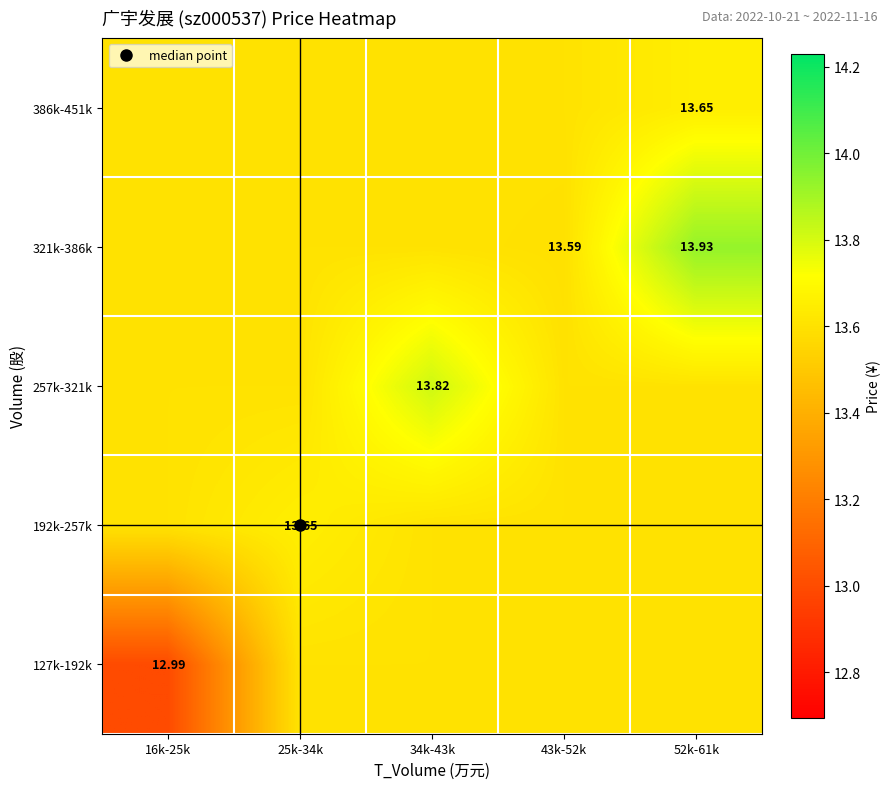

Which series has the largest range (max minus min)?

127k-192k